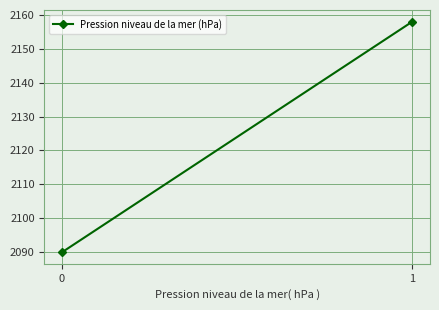

What is the difference between the values at 1 and 0?

68